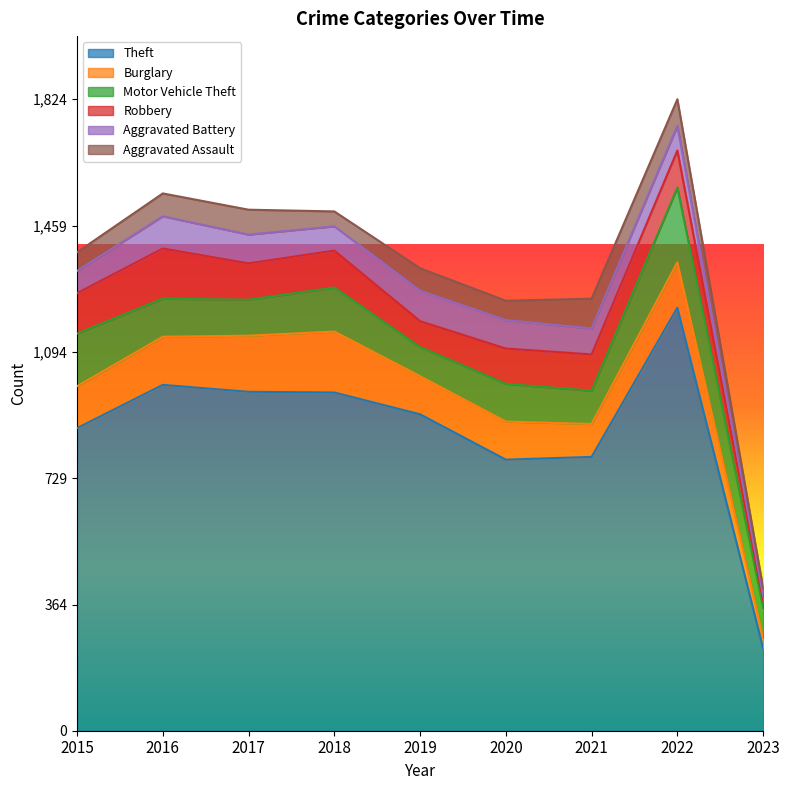

The Burglary series shows 110 at 2020. True or false?

True